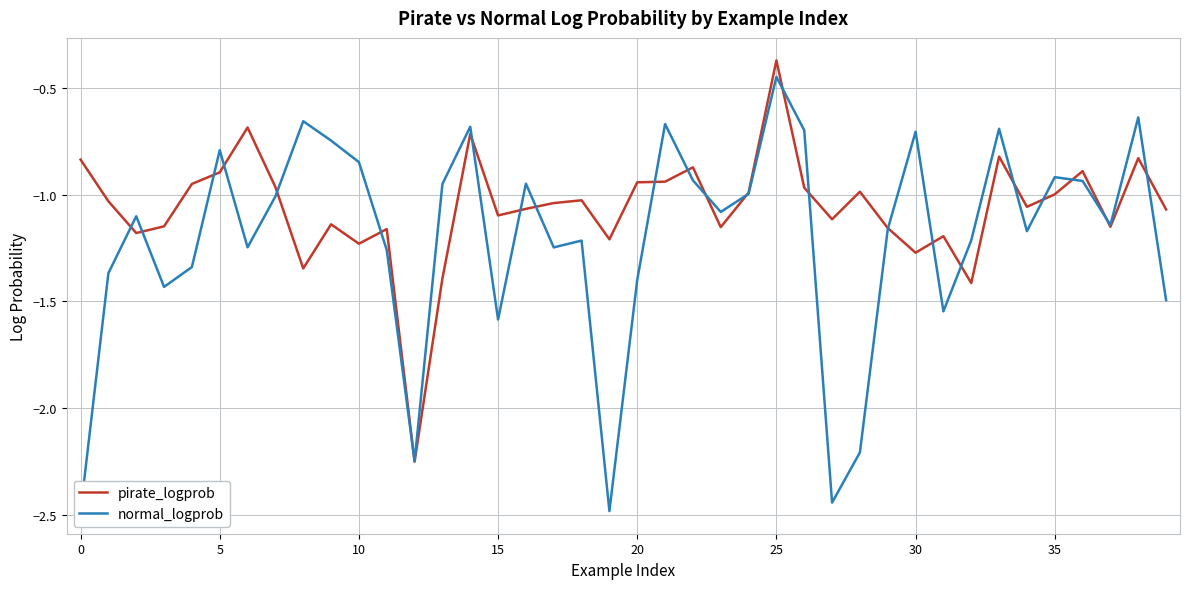

After their last crossing, which series has the higher values: pirate_logprob or normal_logprob?

pirate_logprob